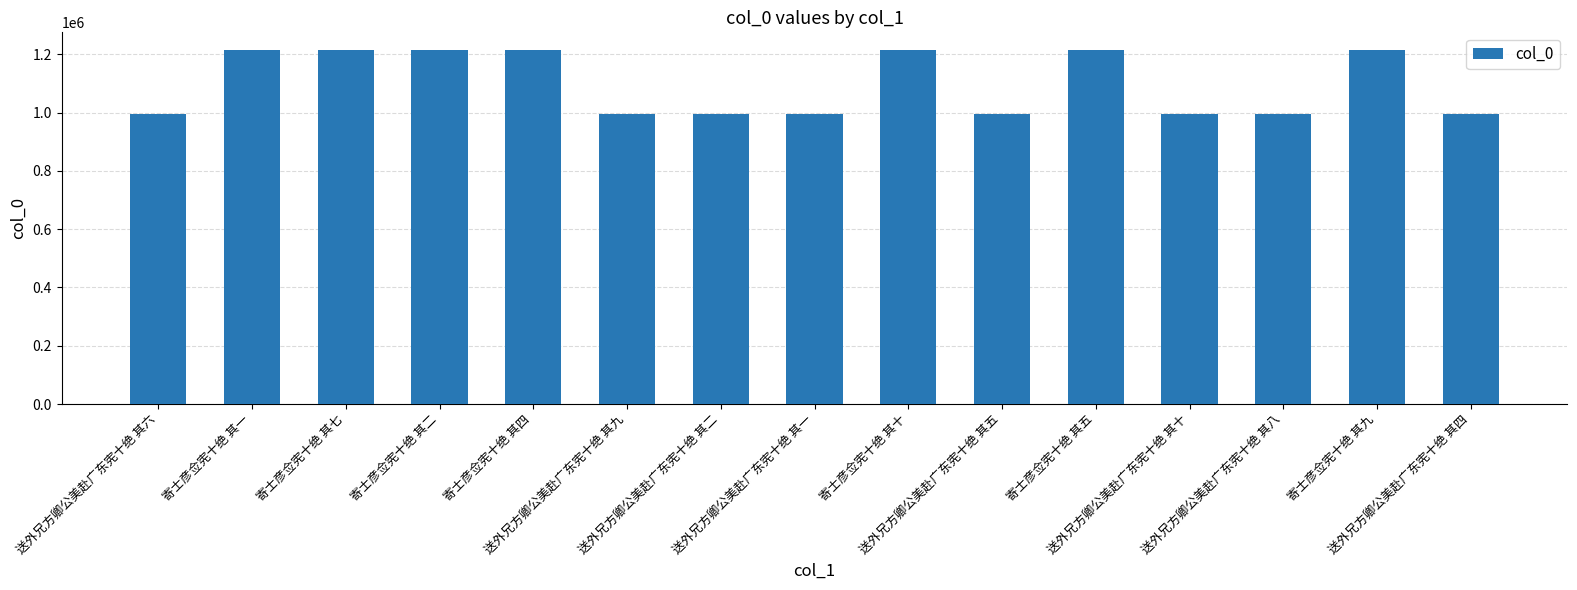

What is the value of the 2nd bar from the left?

1215081